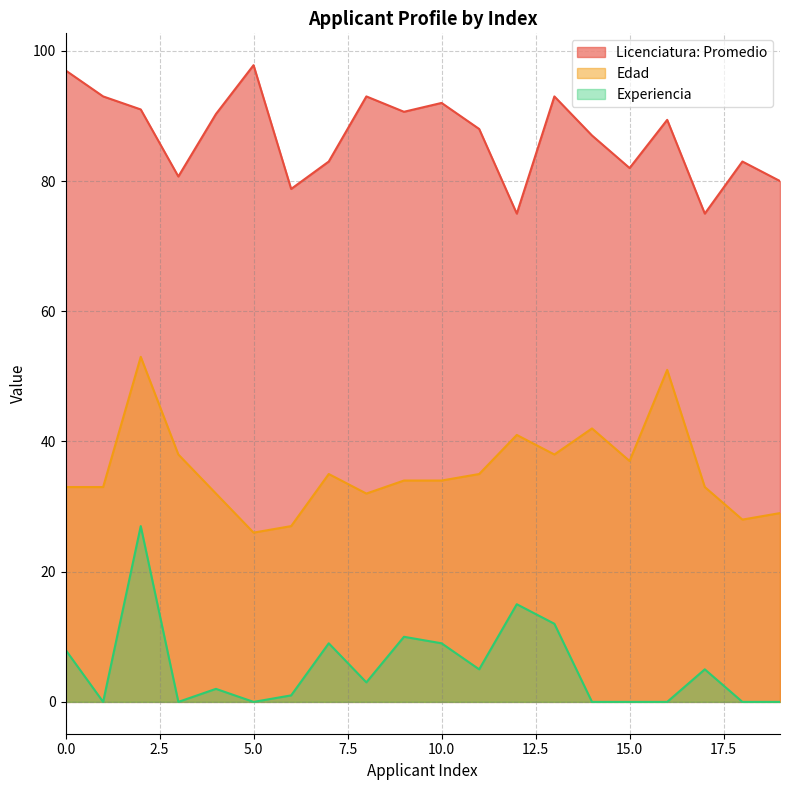

How many values in the Licenciatura: Promedio series exceed 89?

10